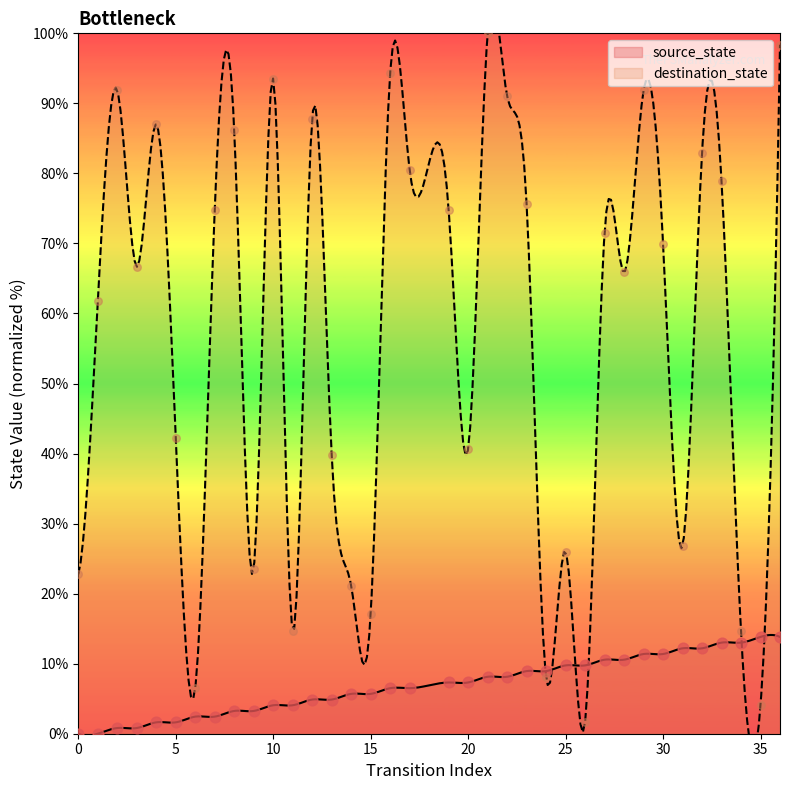

Which series has the largest Y range (max minus min)?

destination_state